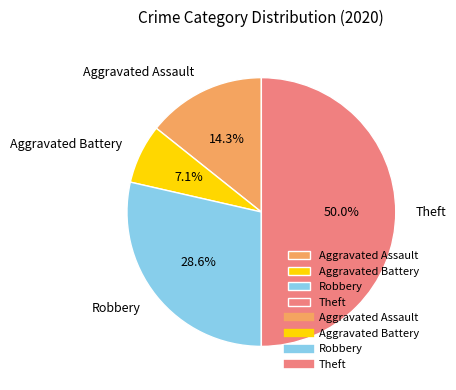

Which has a higher value, Aggravated Assault or Aggravated Battery?

Aggravated Assault